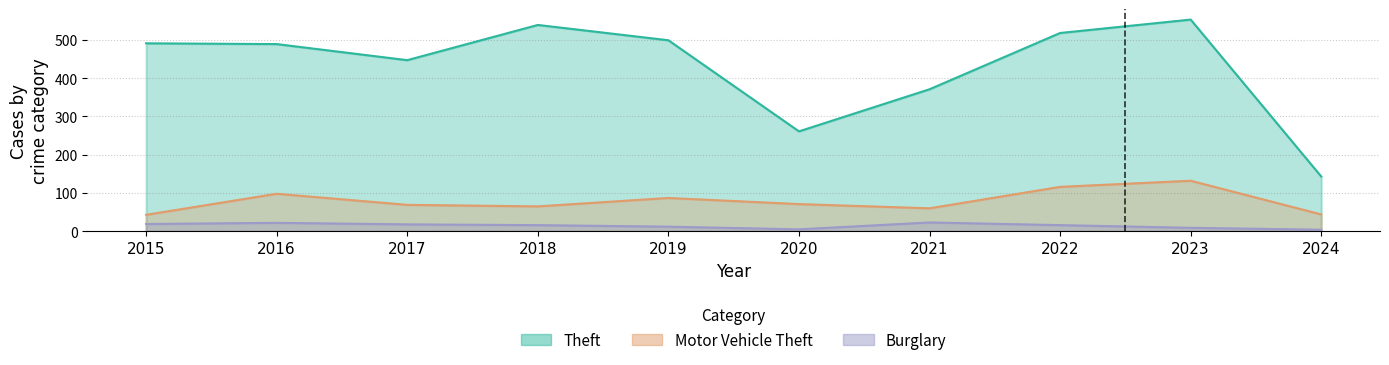

Which has a higher value, 2024 or 2015?

2015